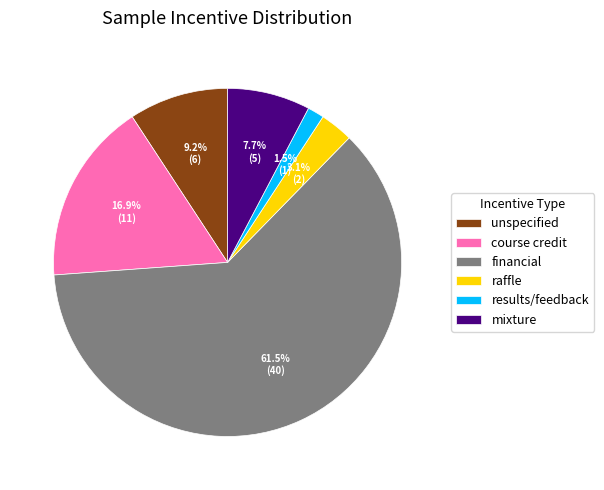

Is the sum of results/feedback and unspecified greater than half?

No